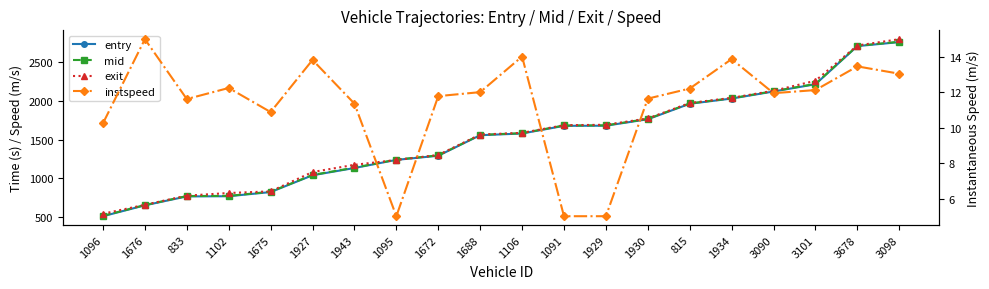

What is the sum of all exit values?

30639.1